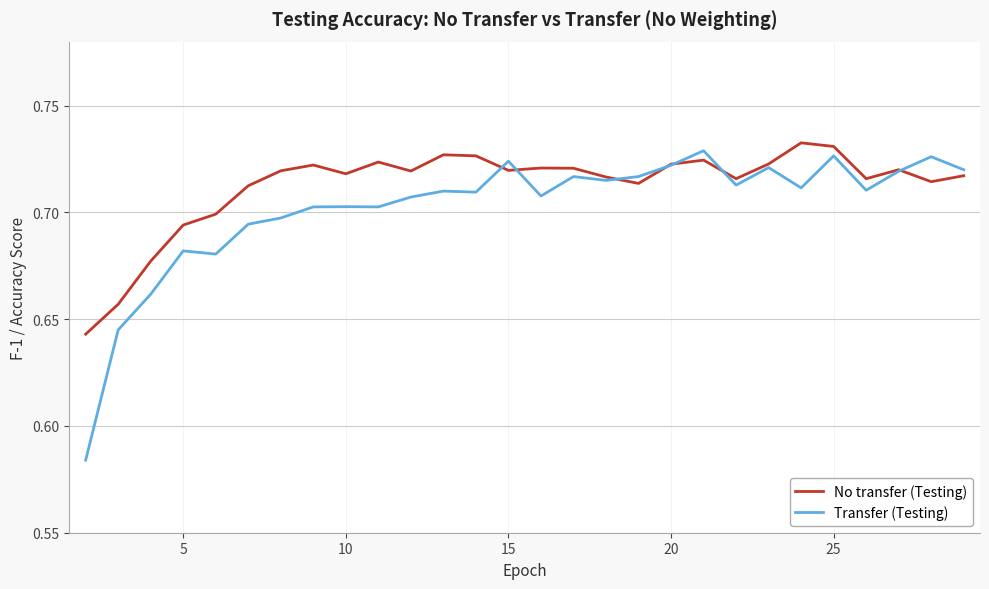

List the series in order of their overall mean, lowest first.

Transfer (Testing), No transfer (Testing)